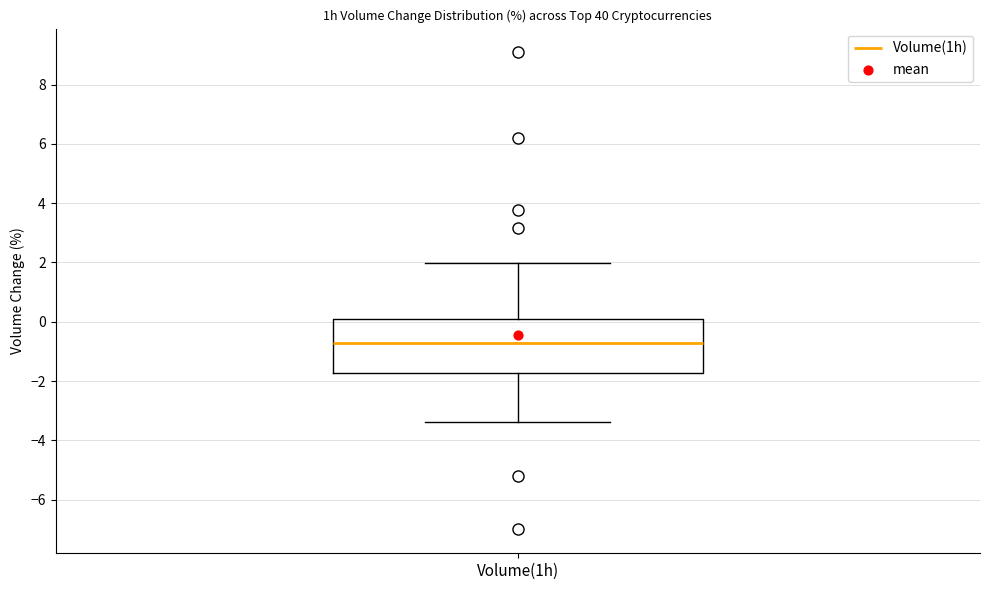

Transcribe this box plot: give where the median line is, the range the box spans, and where the two whiskers end, as read against the y-axis. The values are not printed on the chart, so give them approximately, as read against the axis.

median -0.8, box -1.8 to 0.0, whiskers -3.4 to 2.0